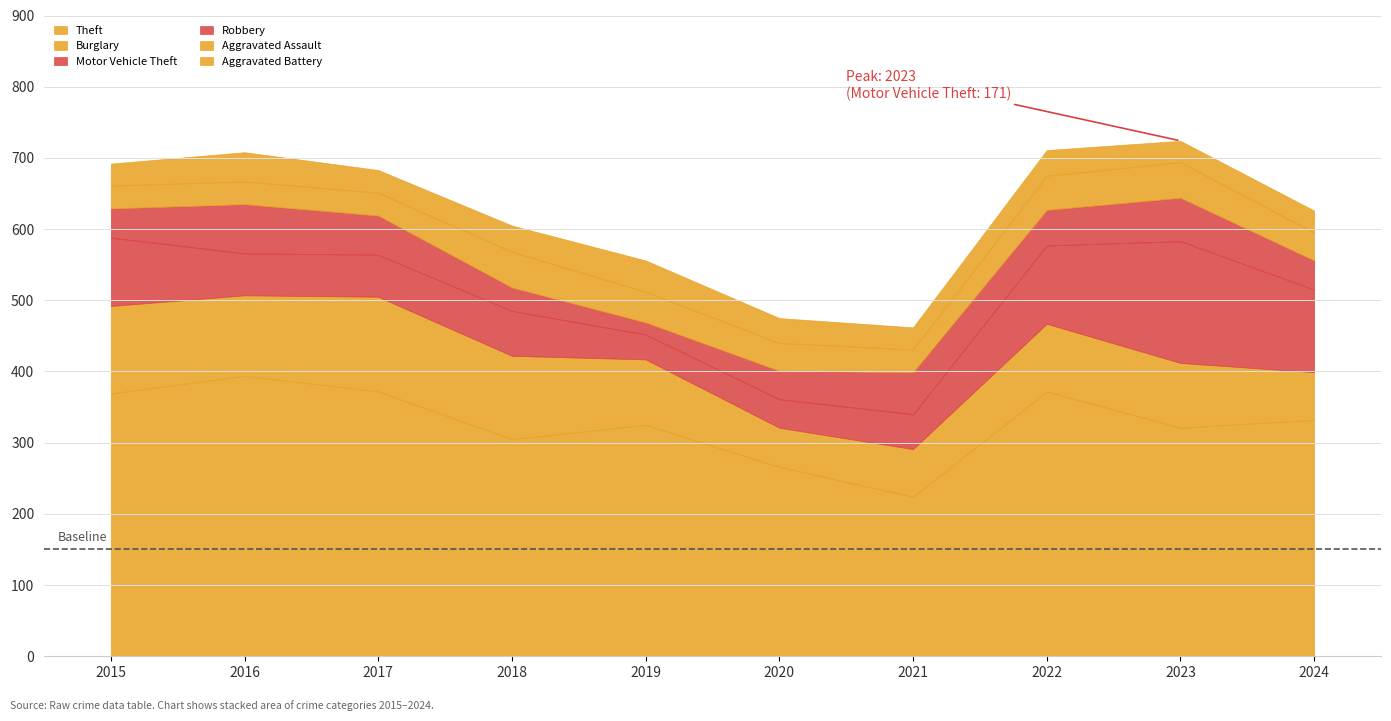

True or false: Motor Vehicle Theft has more than 0 points higher than both neighbors.

True